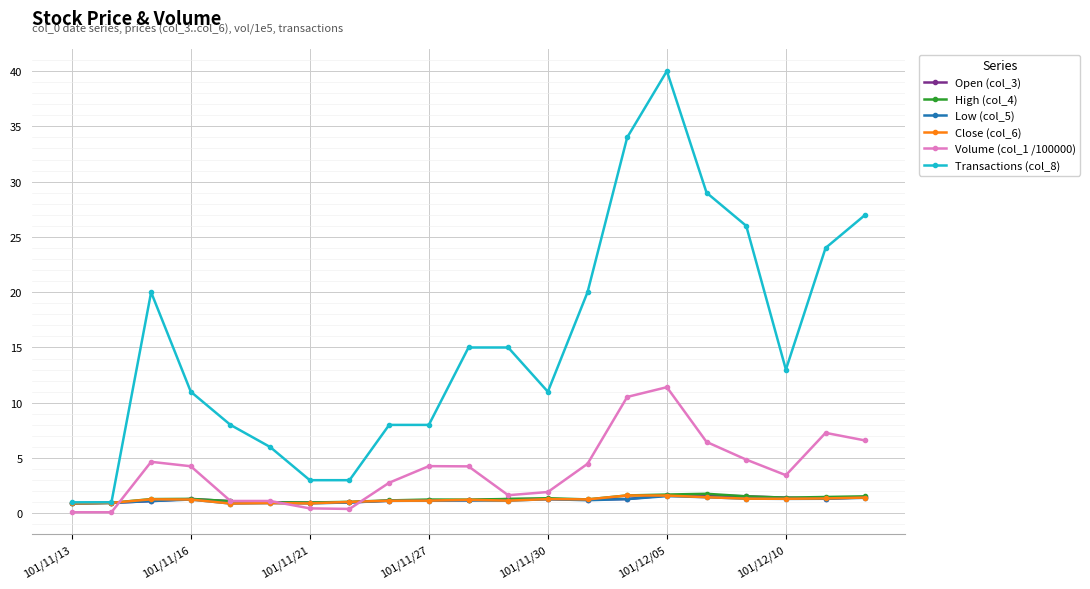

Which series has the largest range (max minus min)?

Transactions (col_8)